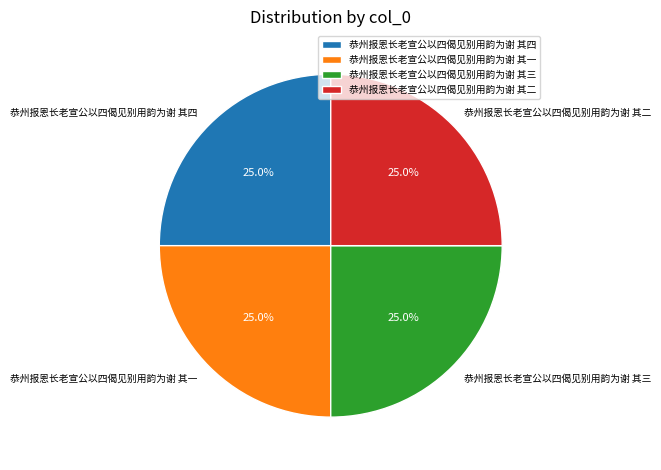

What percentage do 恭州报恩长老宣公以四偈见别用韵为谢 其三 and 恭州报恩长老宣公以四偈见别用韵为谢 其一 together represent?

50.0%